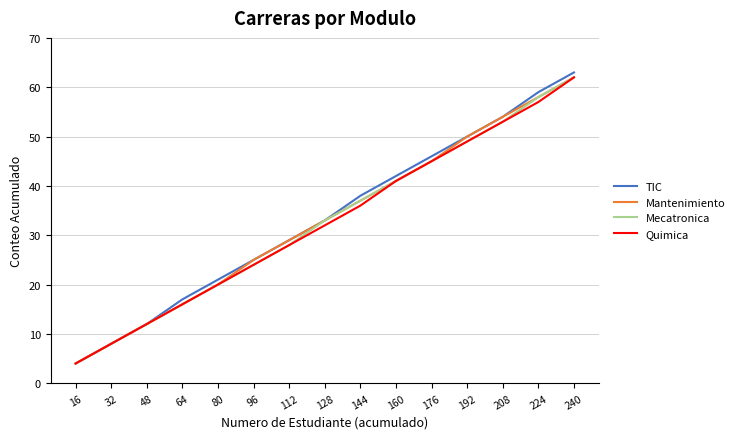

Is the value of TIC at 176 greater than the value of Mantenimiento at 240?

No